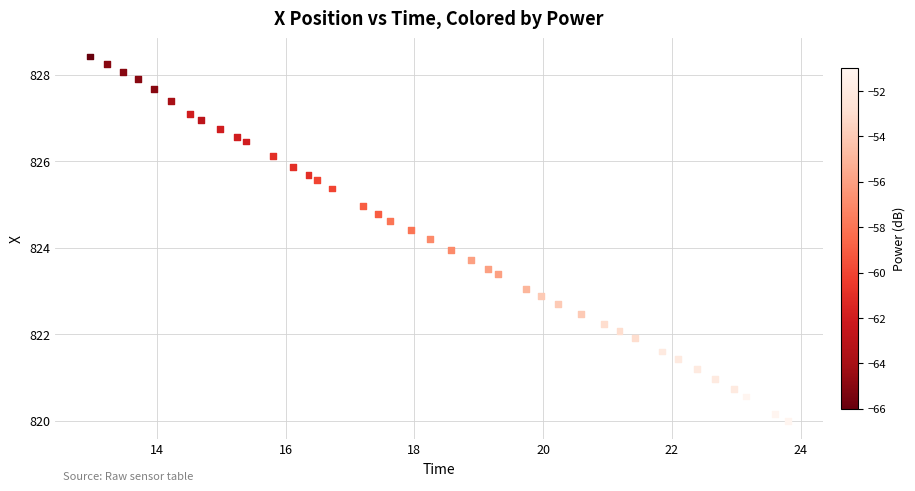

What is the range of Y values (max minus min)?

8.4